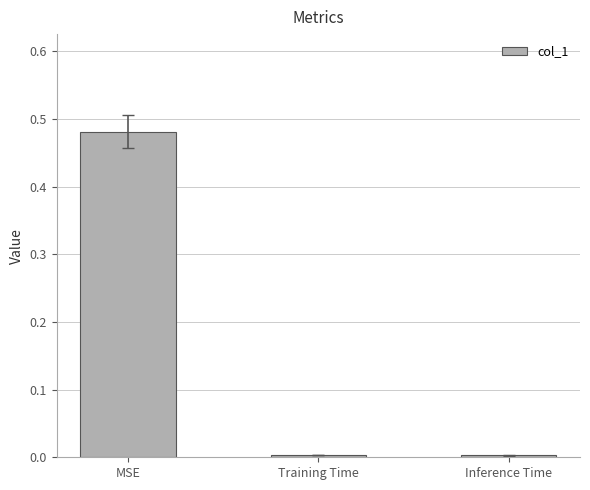

What is the label of the 3rd bar from the right?

MSE